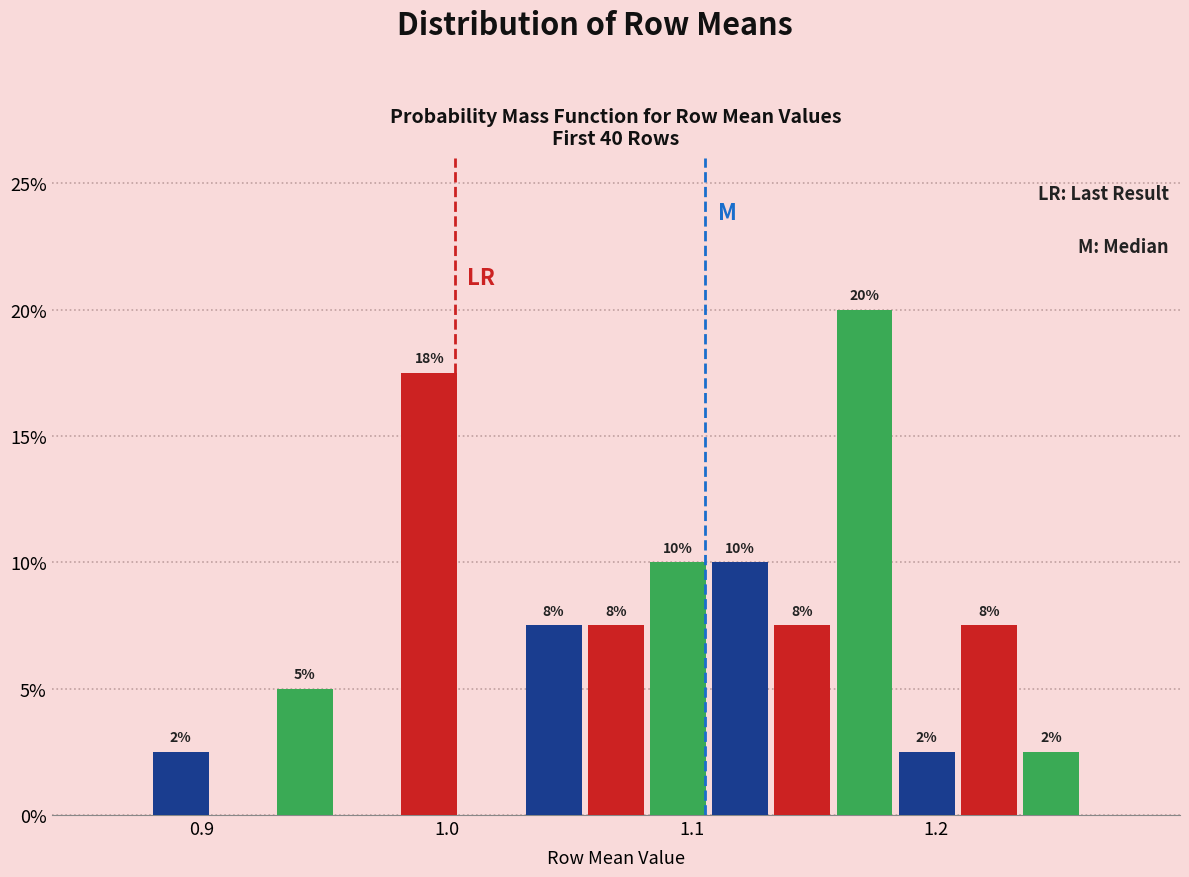

Around what value on the x-axis is the tallest bar? Give the approximate position of its centre, as read against the axis.

1.17